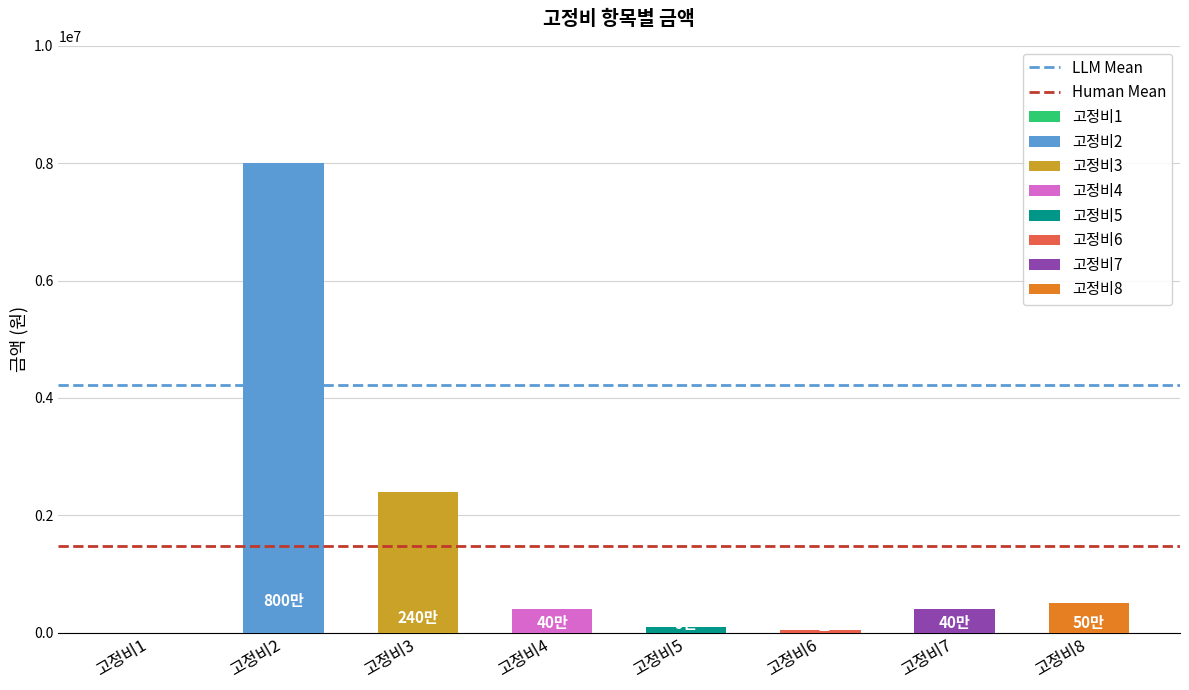

Between 고정비2 and 고정비1, which is larger?

고정비2